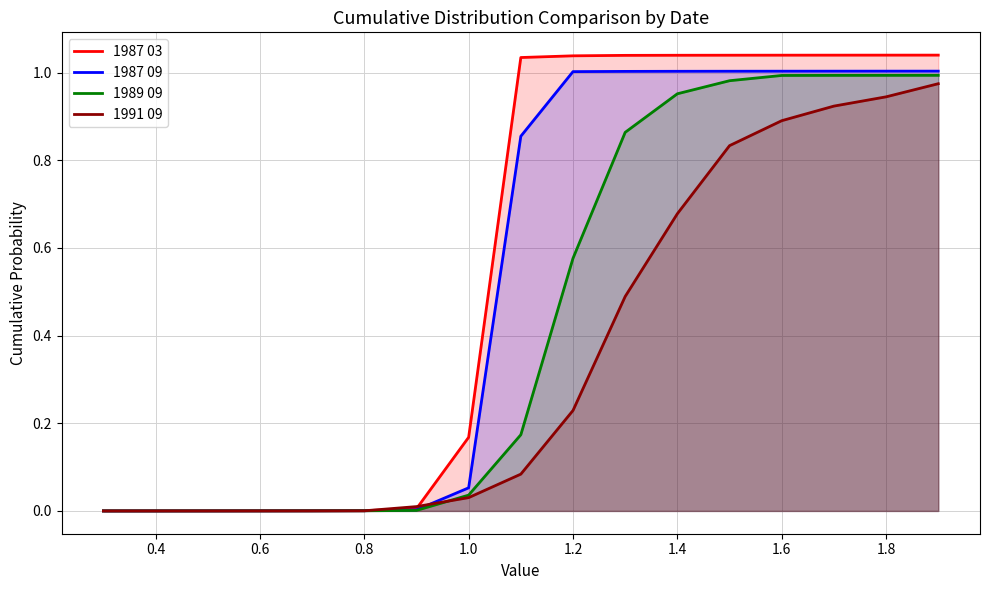

Which series has the largest range (max minus min)?

1987 03